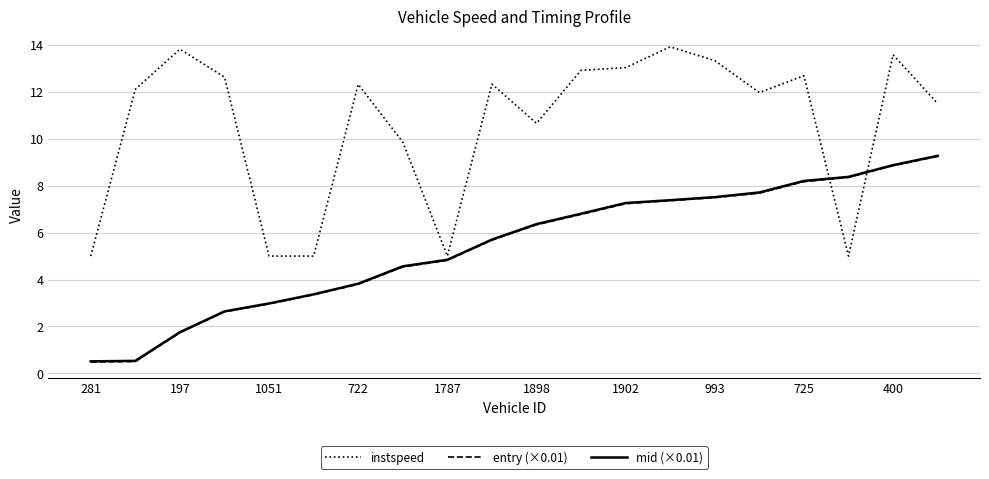

What is the smallest value displayed?

0.5